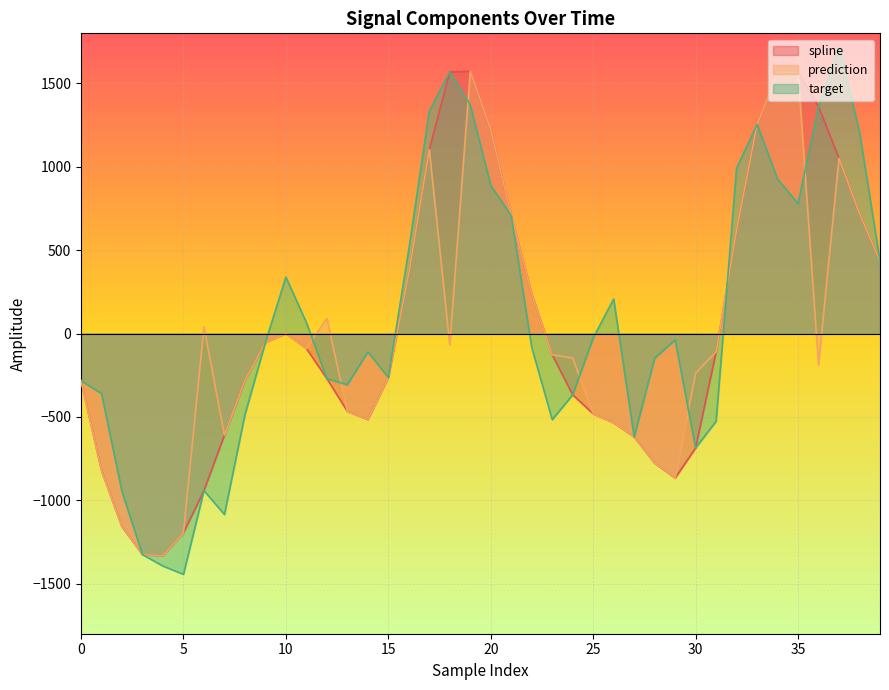

What is the highest value of the spline series?

1572.7